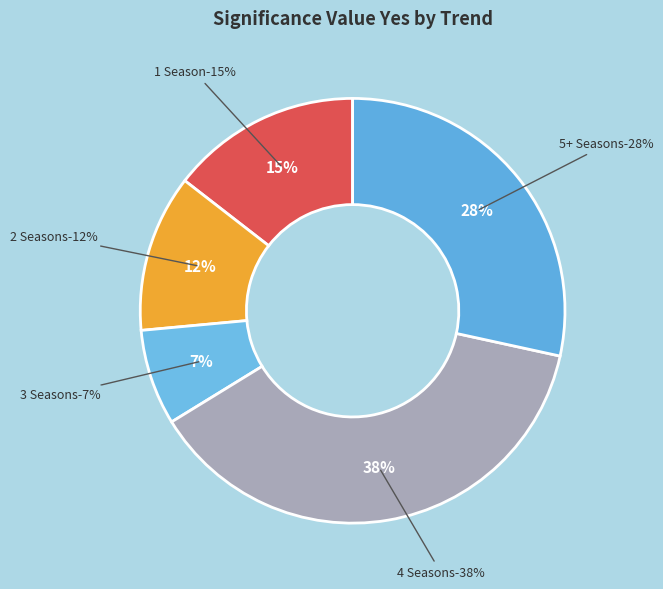

What percentage is the 1 Season slice, to the nearest percent?

15%